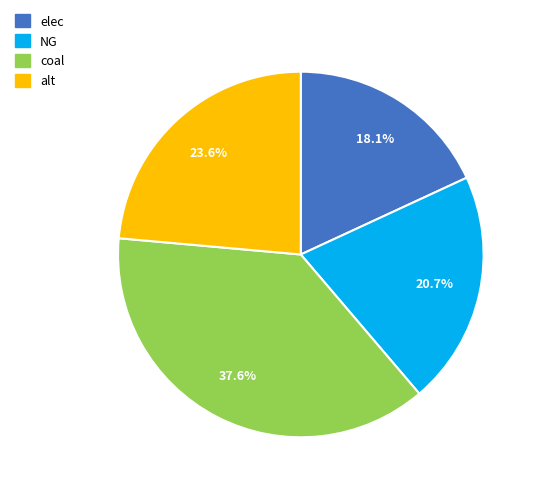

Is it true that alt is 29% of the pie?

False